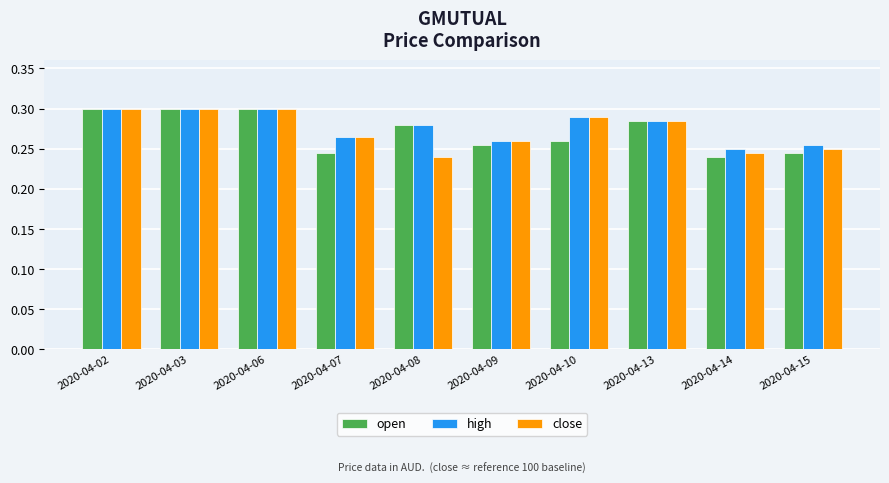

What is the sum of all close values?

2.7